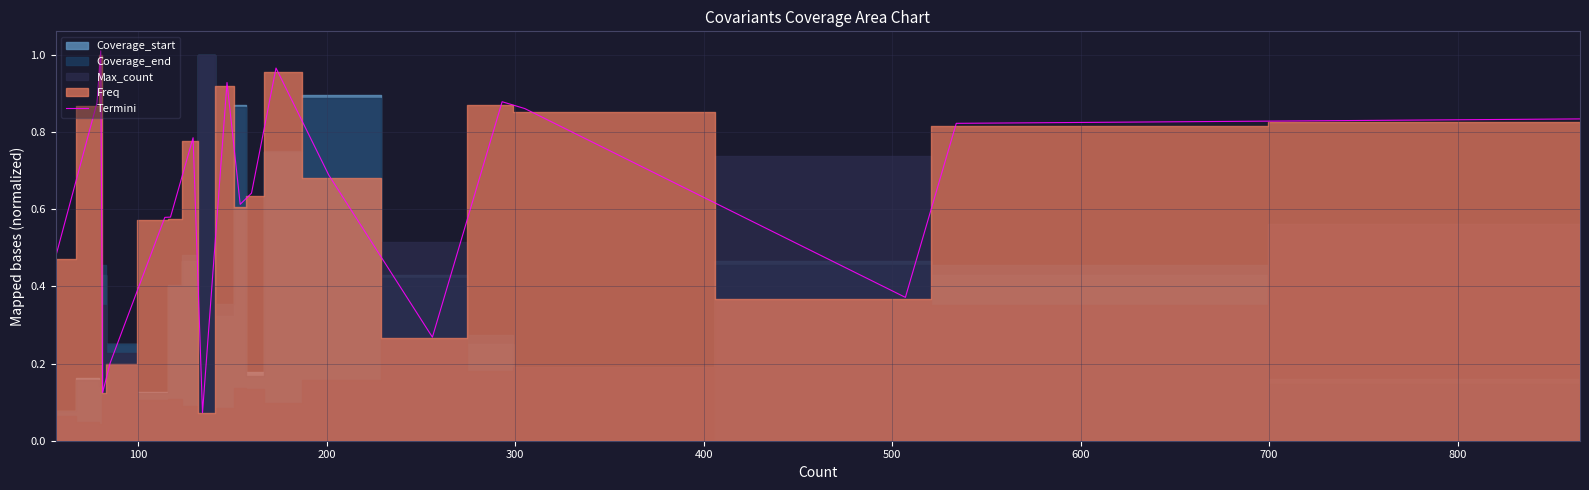

What is the average value?

0.6